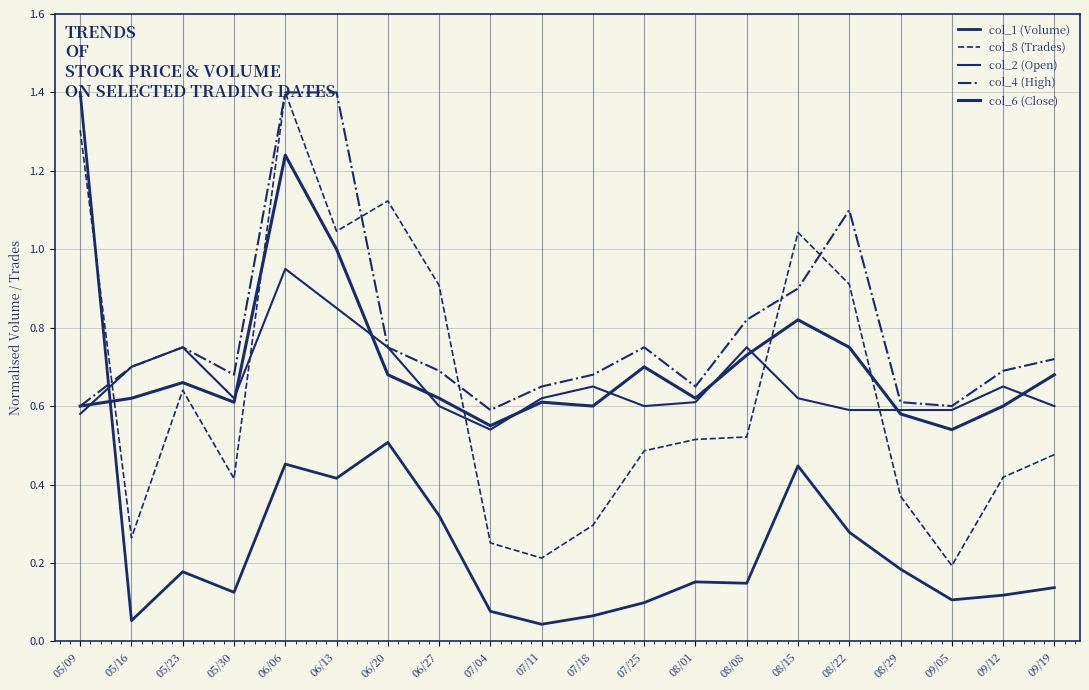

How many lines are shown in the chart?

5